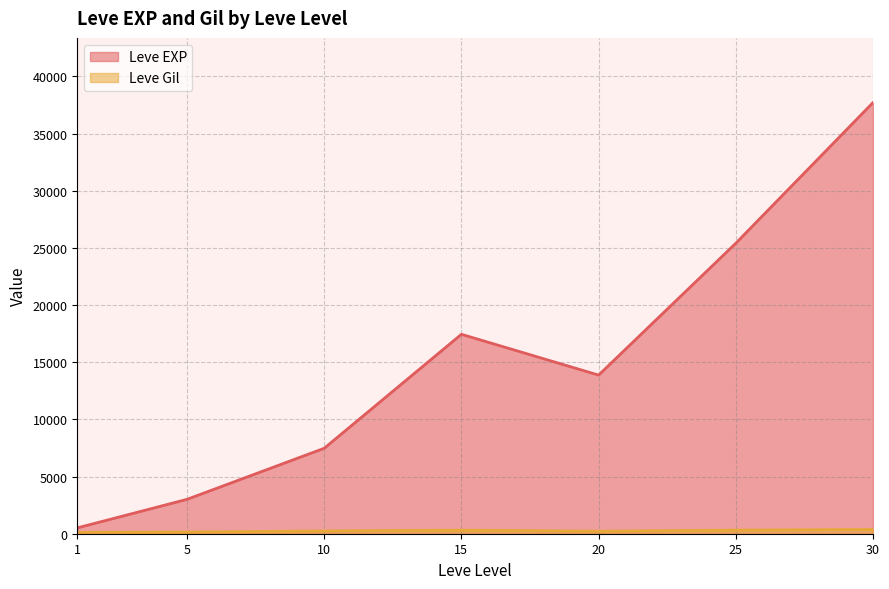

The value of Leve EXP at 30 is 37715.0. True or false?

True